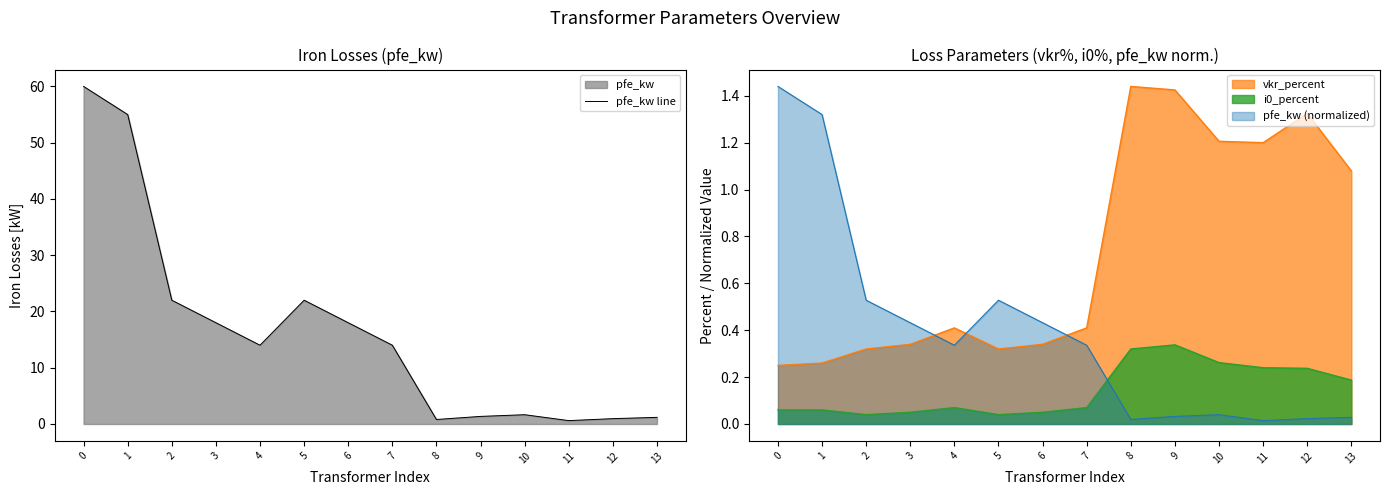

True or false: the data has more than 0 interior local peaks.

True